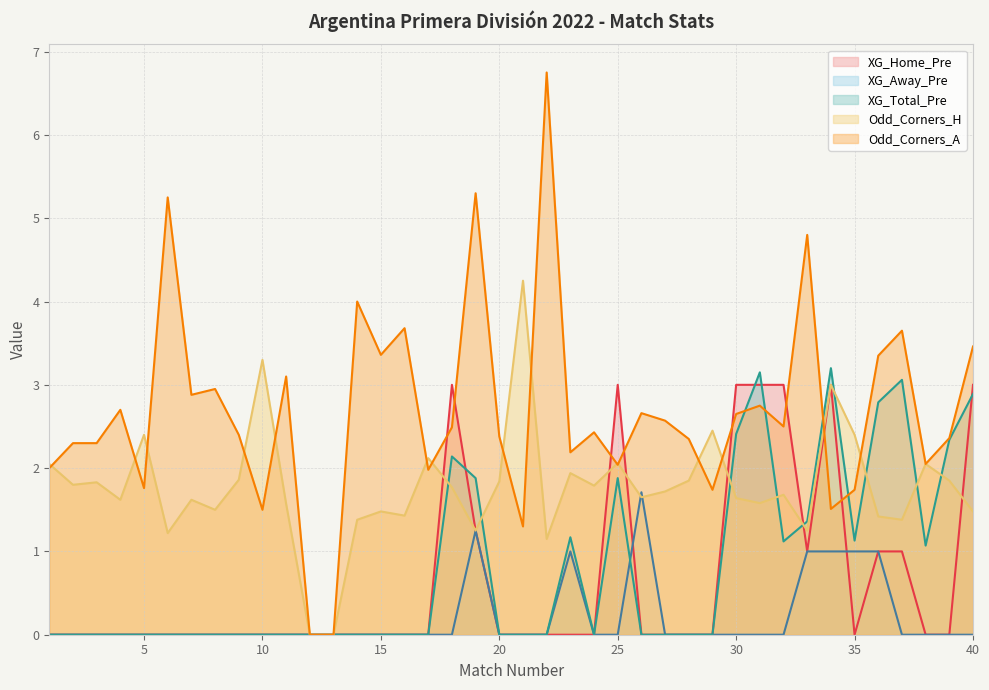

What is the approximate value of Odd_Corners_H at 21?

4.2